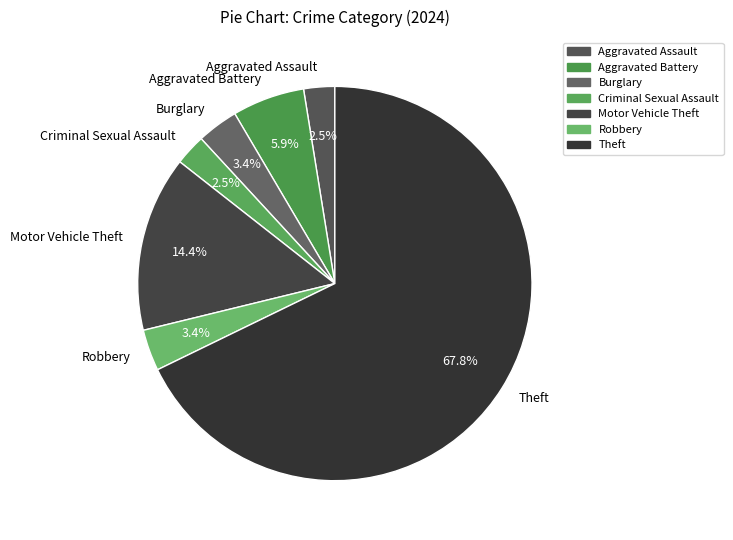

Which slice is the largest?

Theft